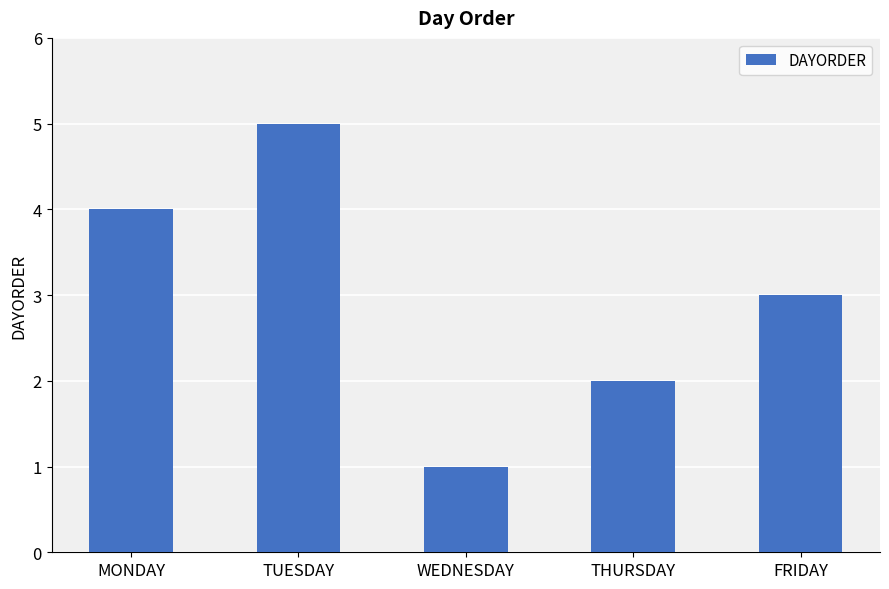

Approximately how many times larger is the value at THURSDAY compared to WEDNESDAY?

2.0